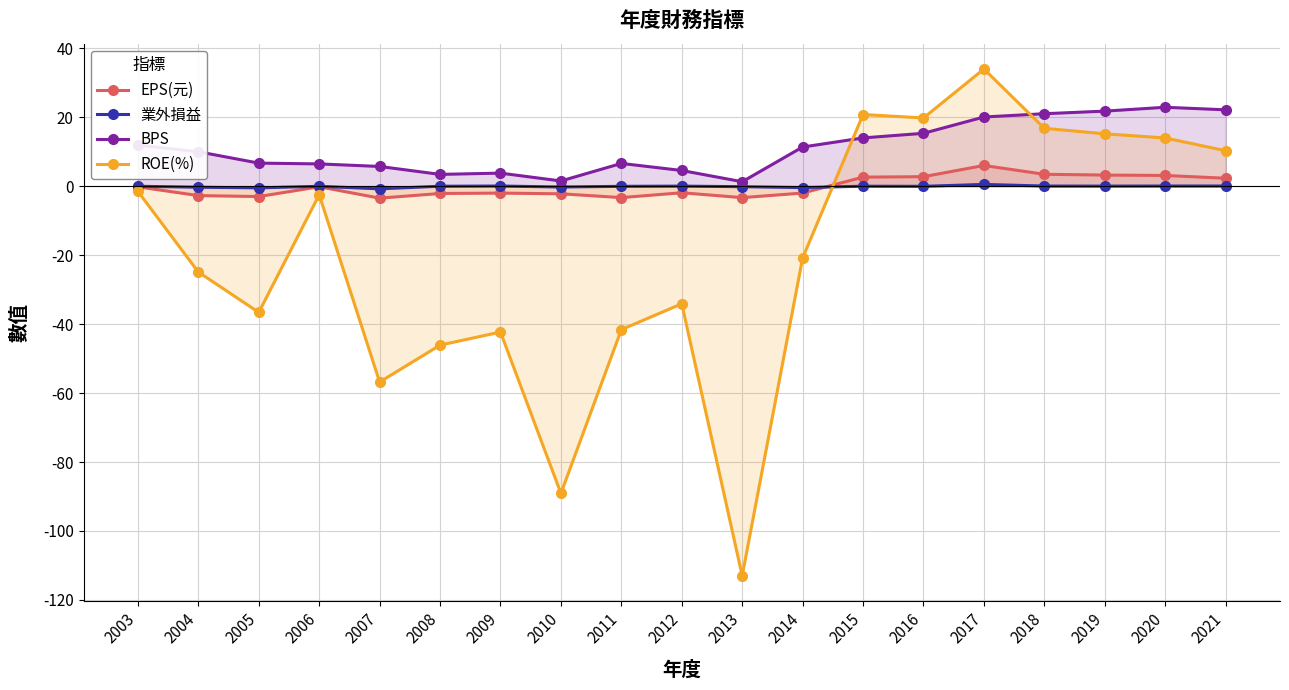

List the labels in order of EPS(元) value, smallest first.

2007, 2013, 2011, 2005, 2004, 2010, 2008, 2009, 2014, 2012, 2003, 2006, 2021, 2015, 2016, 2020, 2019, 2018, 2017